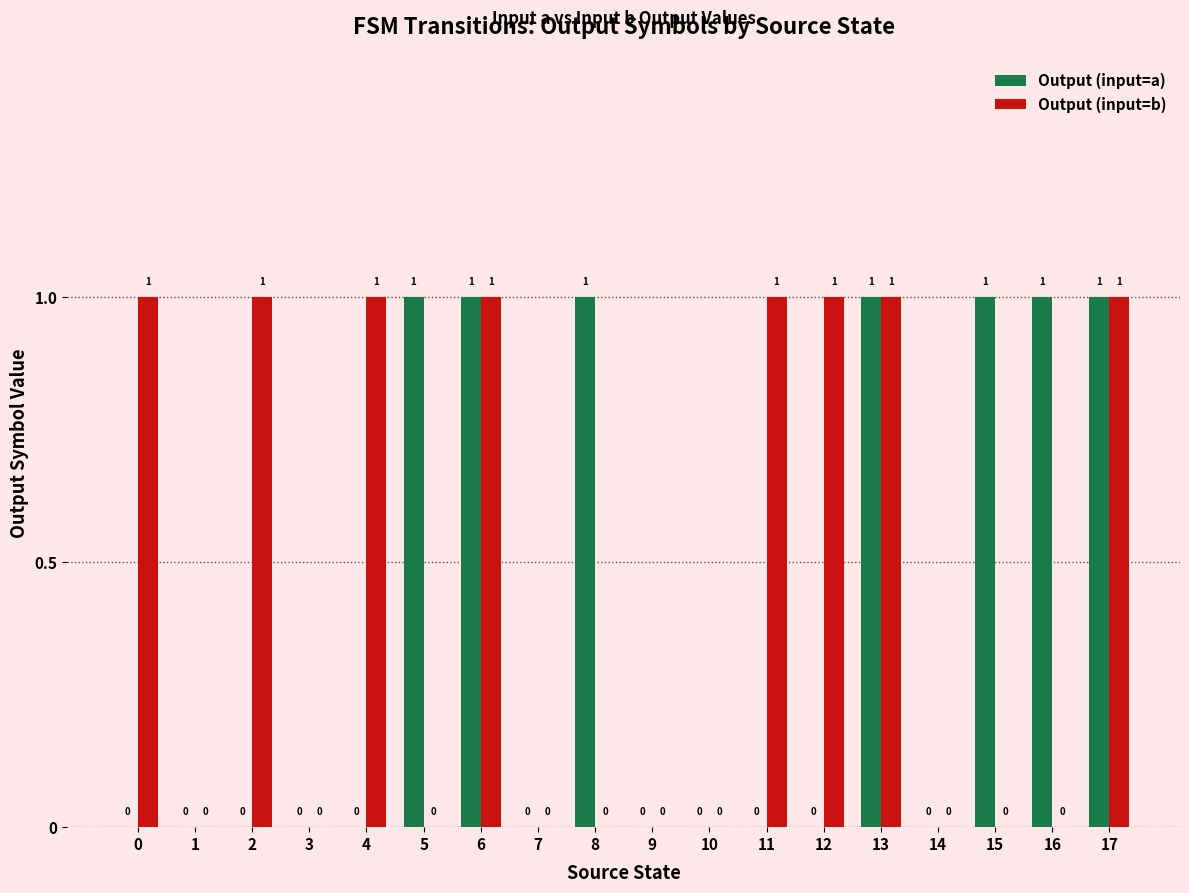

The value of Output (input=b) at 0 is 1. True or false?

True